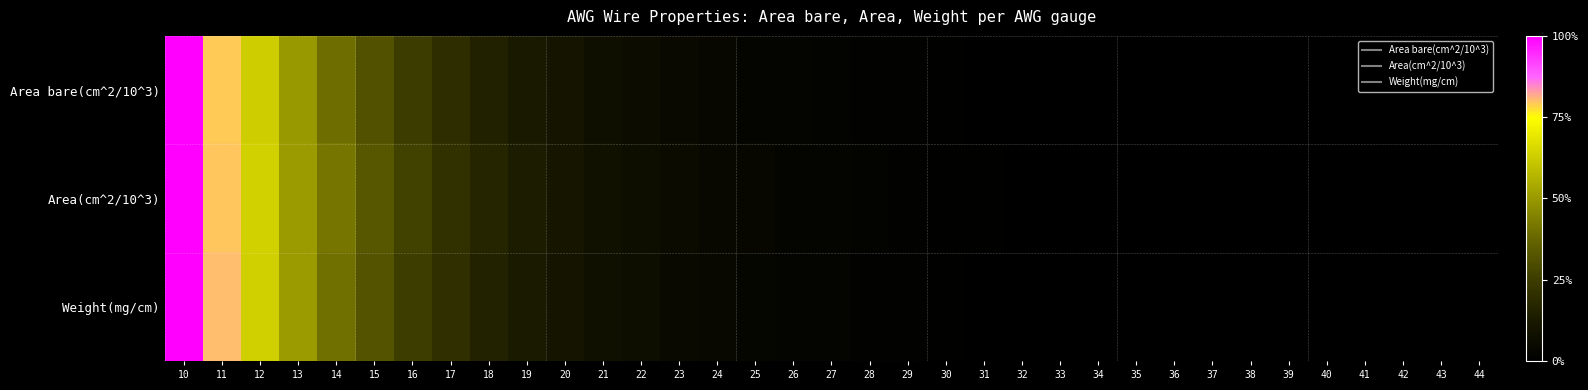

What is the maximum value shown in the chart?

1.0